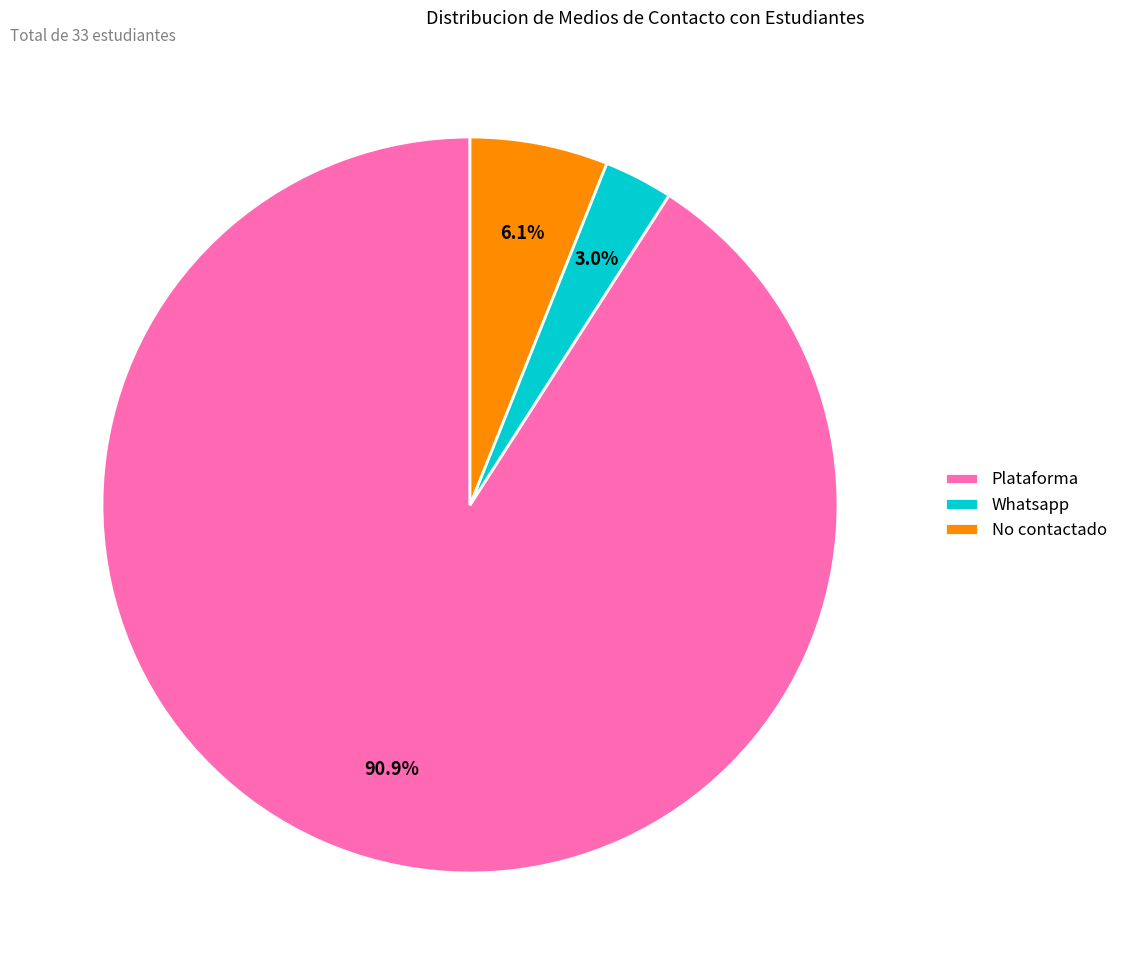

Combined, do No contactado and Plataforma account for over 50%?

Yes